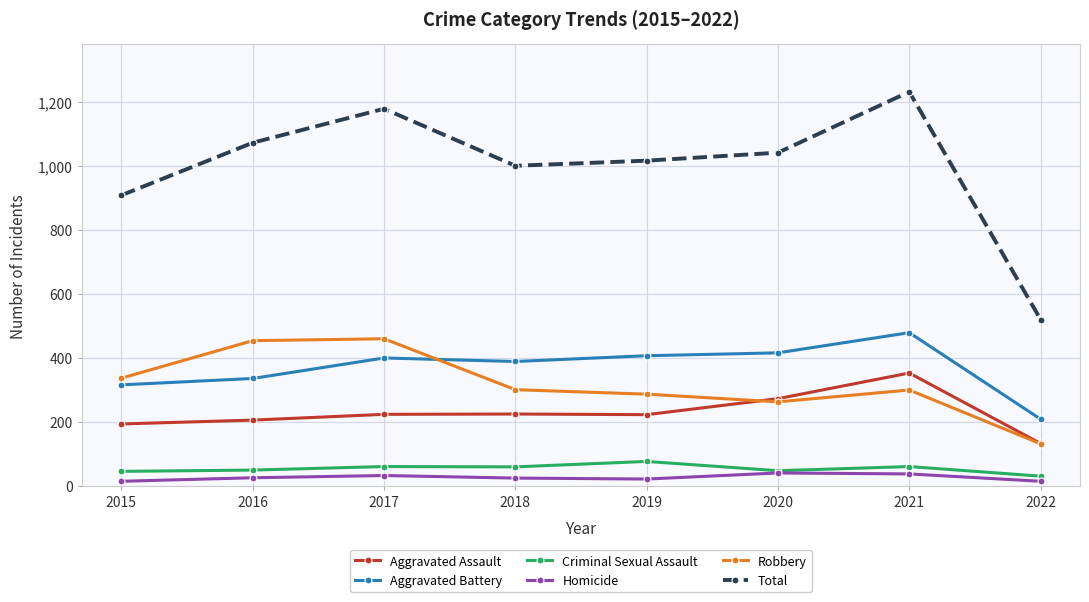

Which series has the largest range (max minus min)?

Total